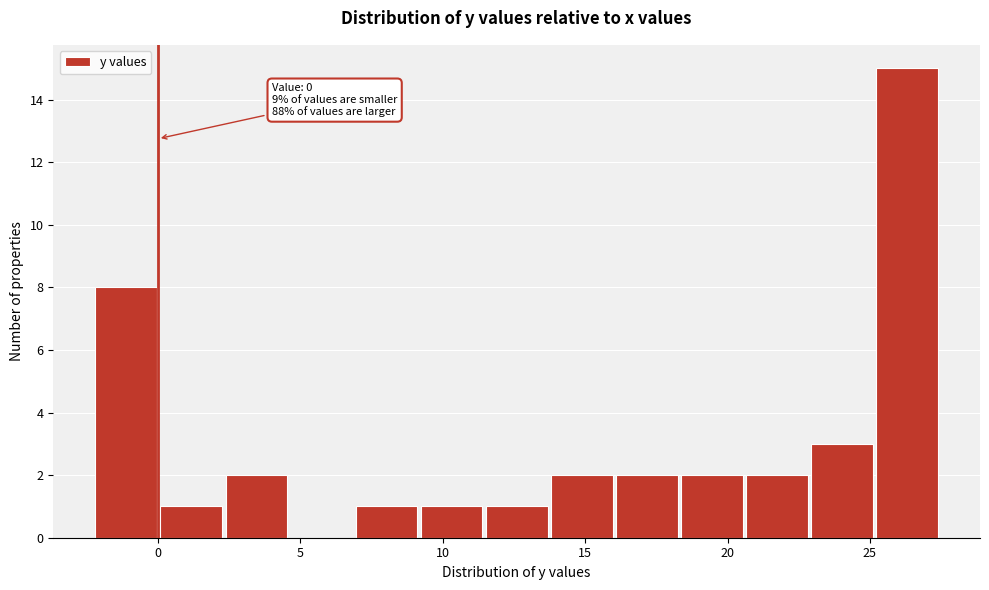

Over which range of the x-axis is the bar tallest?

25.0 to 27.5